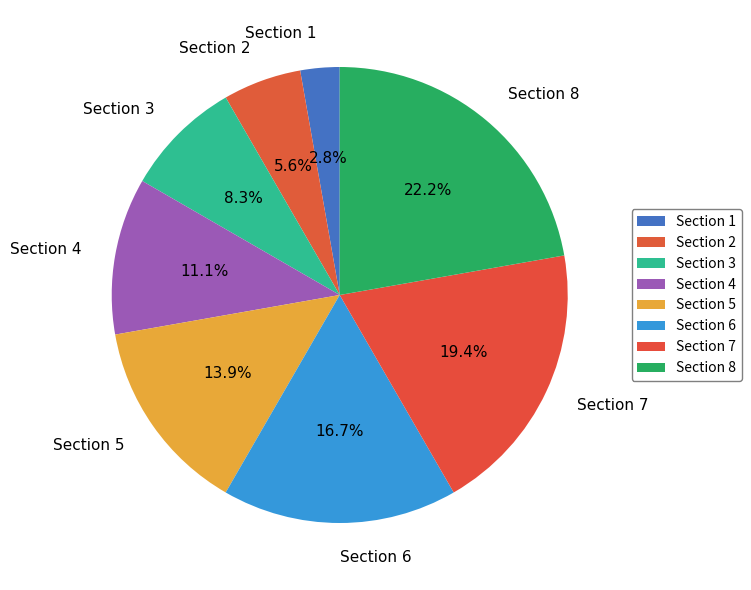

How many segments does this pie chart have?

8